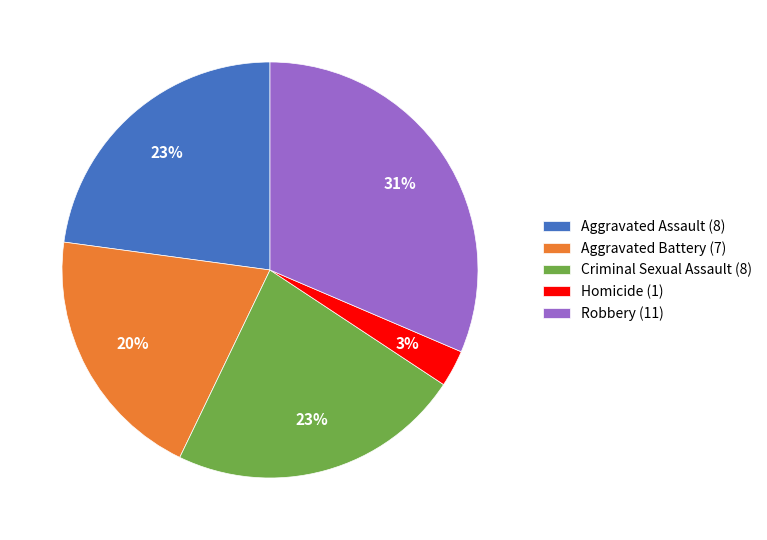

To the nearest percent, what portion does Aggravated Assault represent?

23%